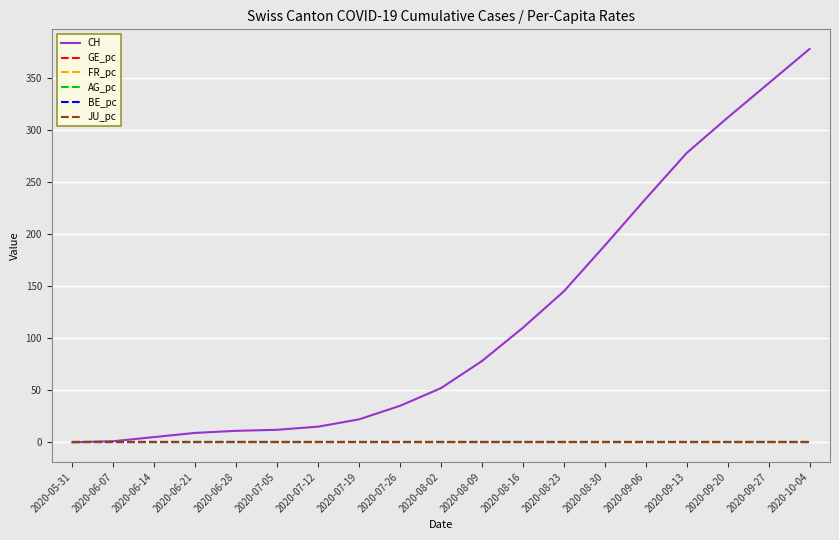

Does the chart display data point markers on the line(s)?

No